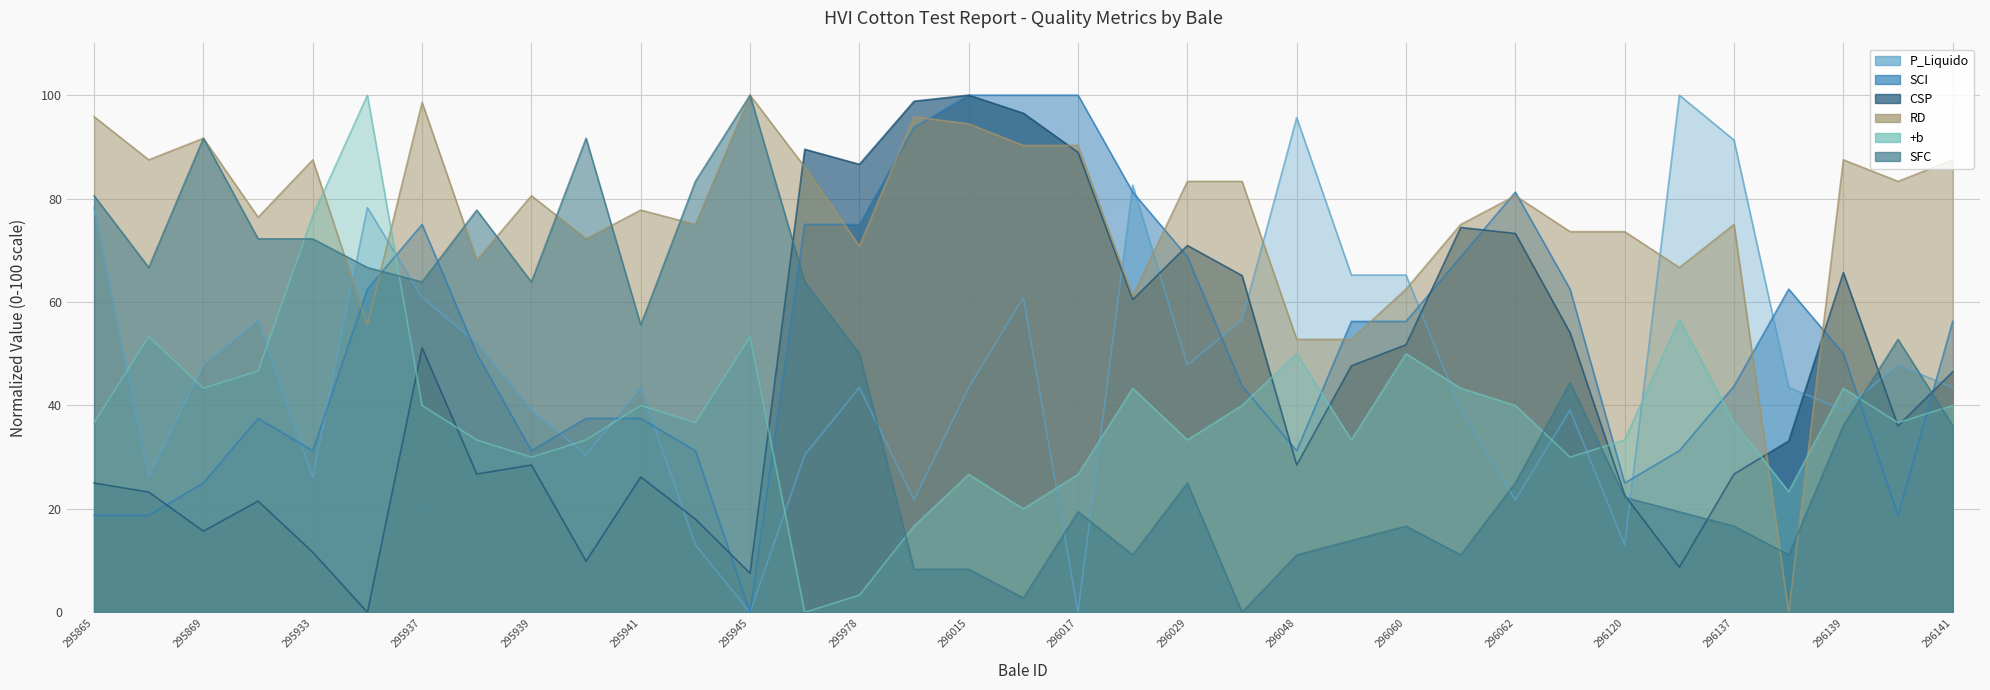

How many intersections are there between RD and SFC?

9